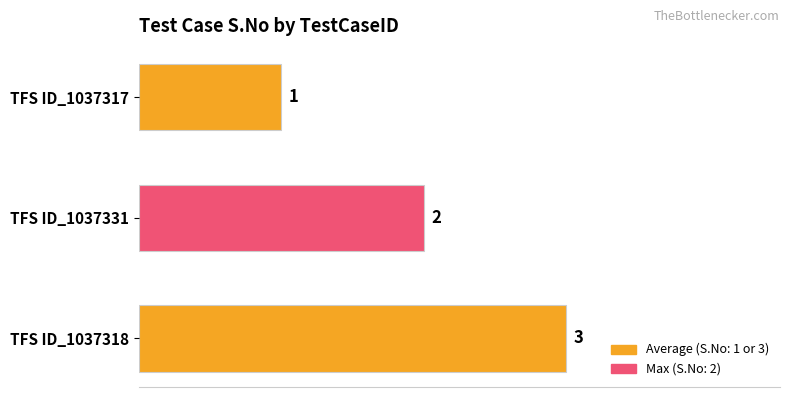

What is the average value?

2